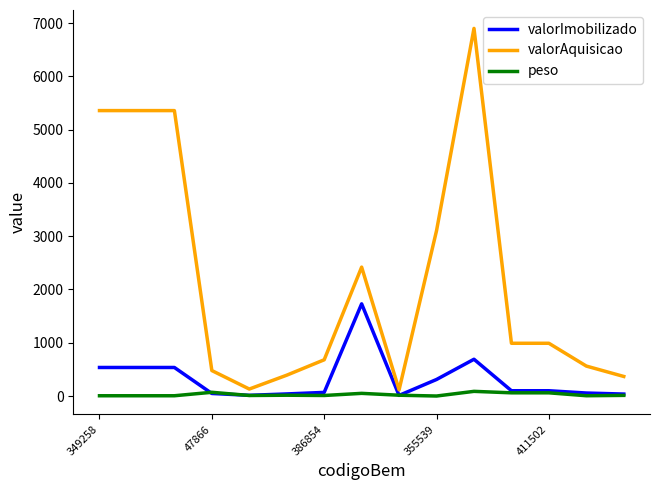

What is the average value of the peso series?

27.3